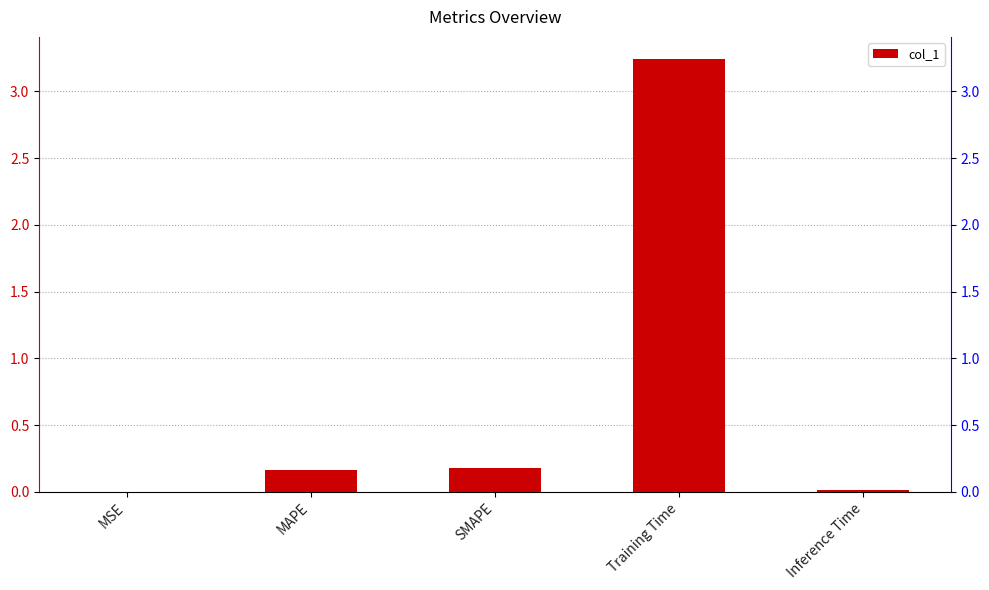

At which label is the value closest to 1?

SMAPE